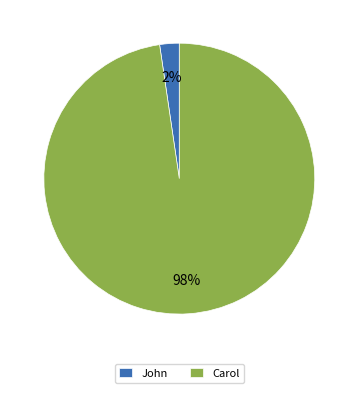

Which has a higher value, John or Carol?

Carol